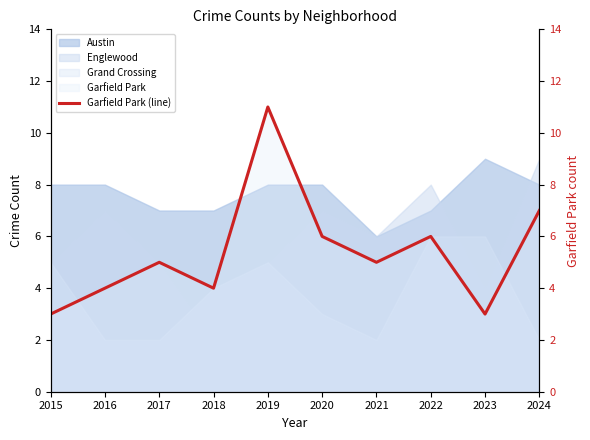

What is the difference between the values at 2019 and 2021?

6